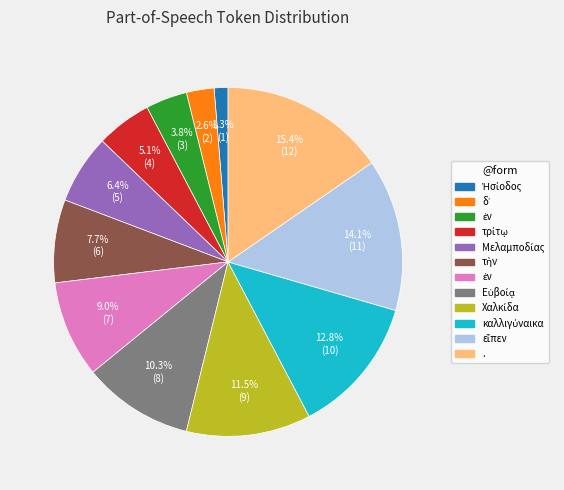

Is there any slice that represents more than half of the pie?

No